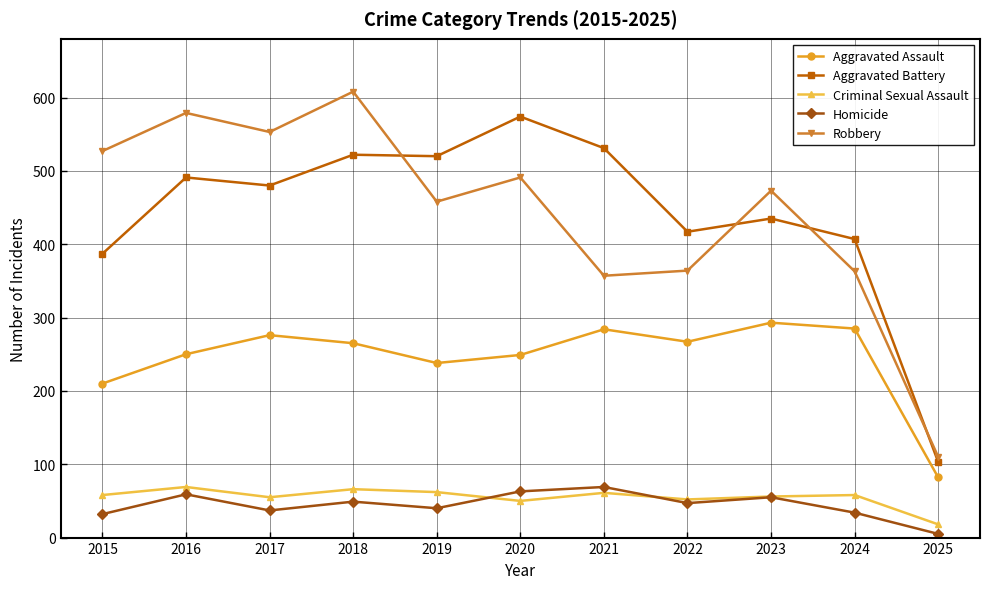

What is the maximum value shown in the chart?

608